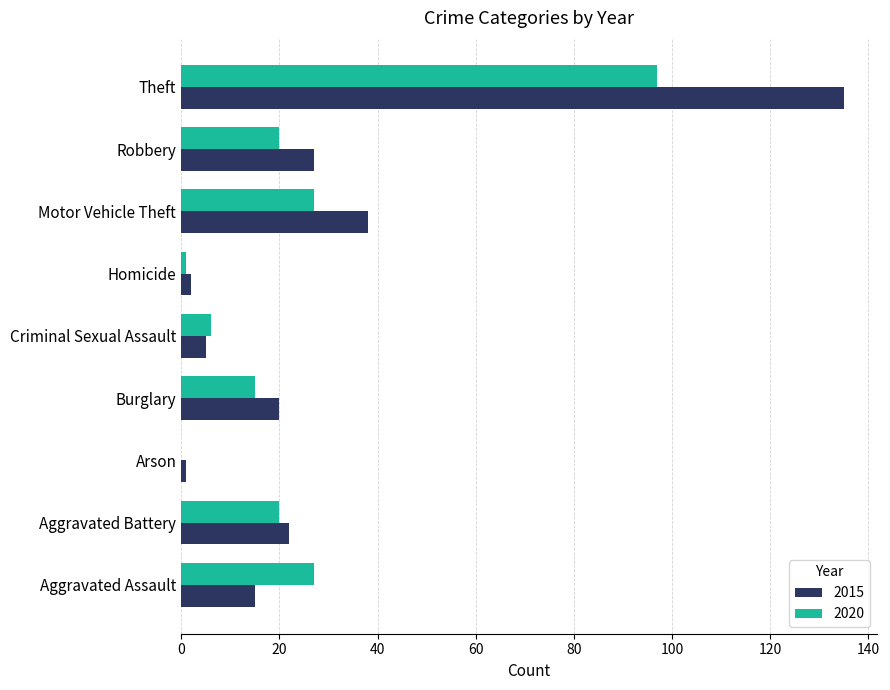

At which category is the sum across all series the highest?

Theft